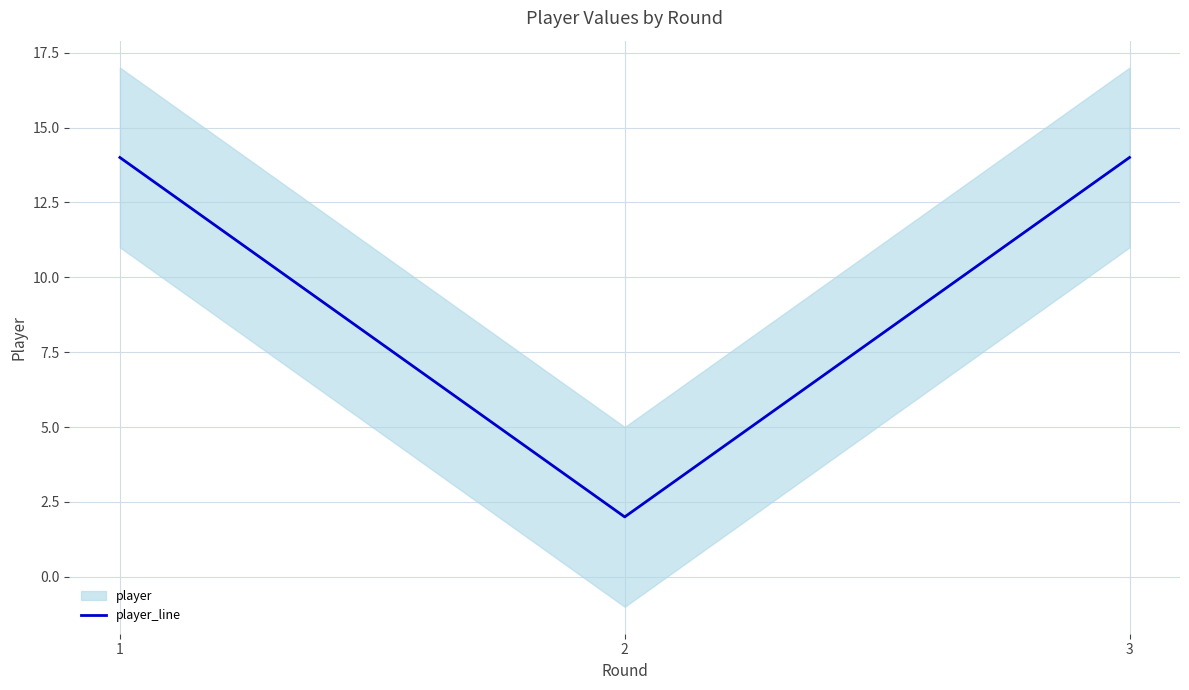

What is the ratio of the value at 3 to the value at 2?

7.0